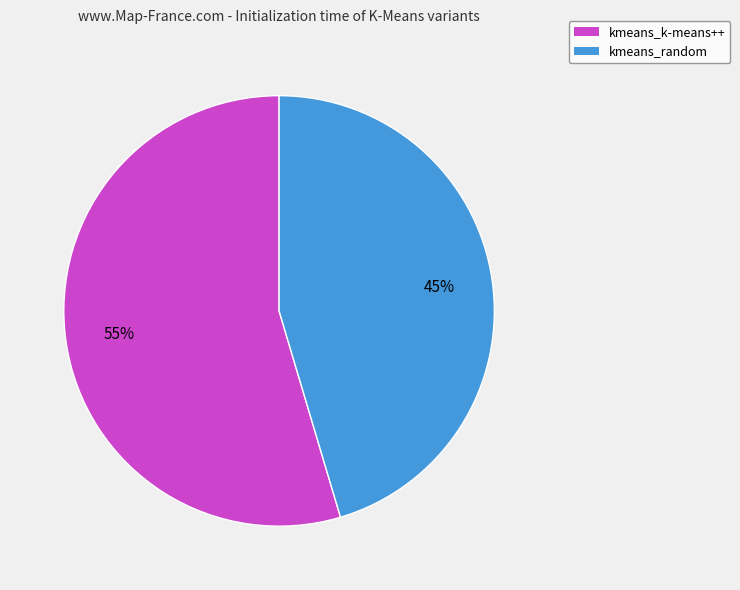

What is the ratio of the value at kmeans_k-means++ to the value at kmeans_random?

1.2